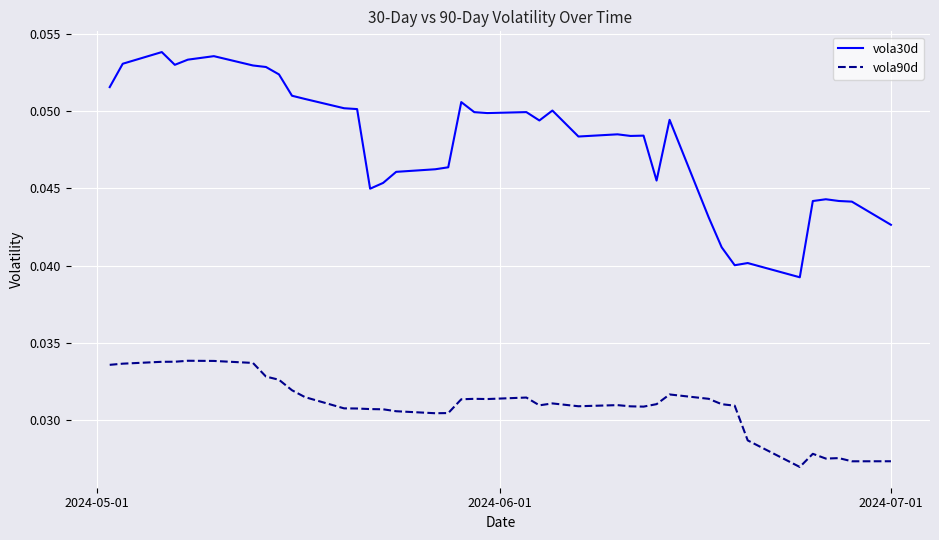

List the series in order of their overall mean, lowest first.

vola90d, vola30d